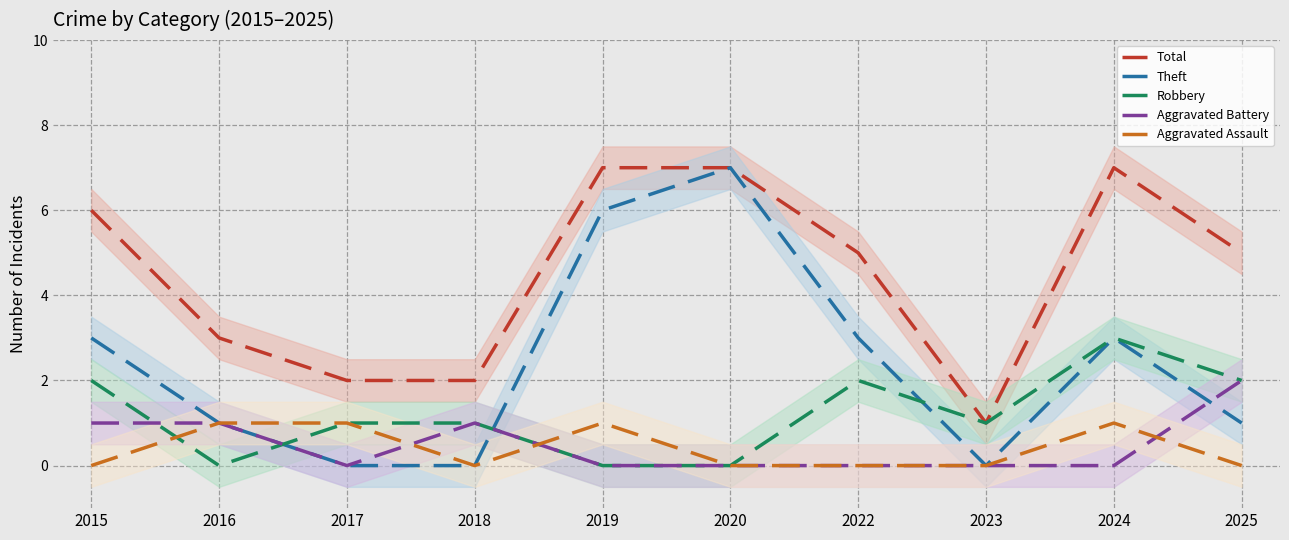

Rank the series by their maximum value, from lowest to highest.

Aggravated Assault, Aggravated Battery, Robbery, Total, Theft